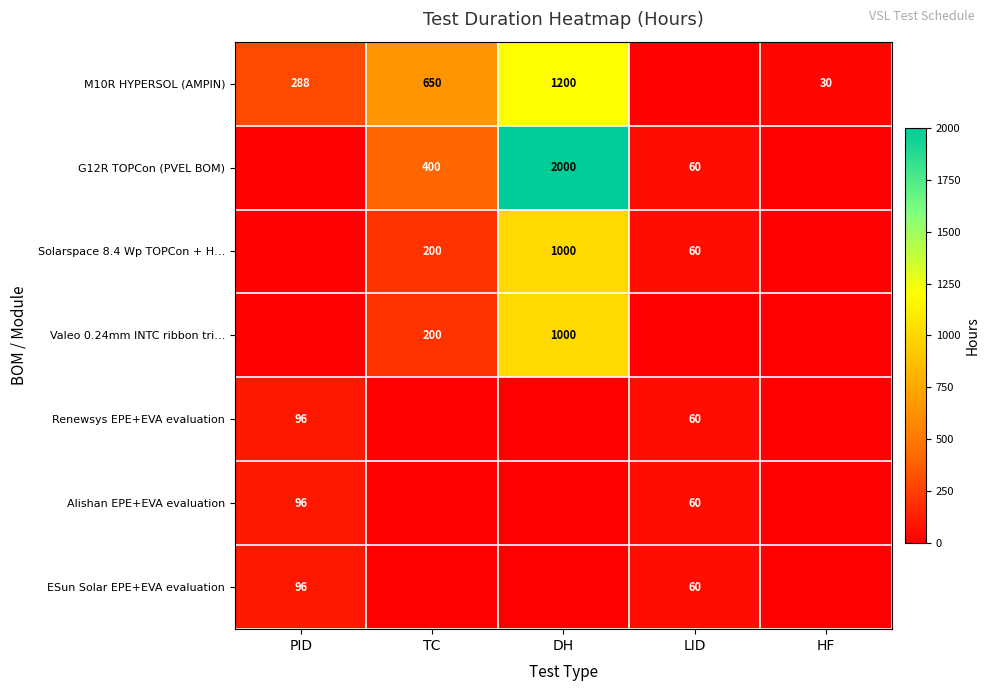

The Alishan EPE+EVA evaluation series shows 24 at LID. True or false?

False